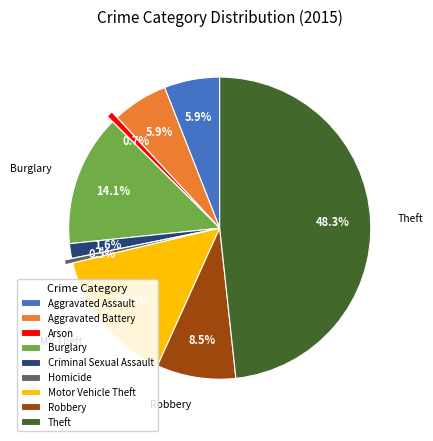

The Motor Vehicle Theft slice represents 1% of the pie. True or false?

False